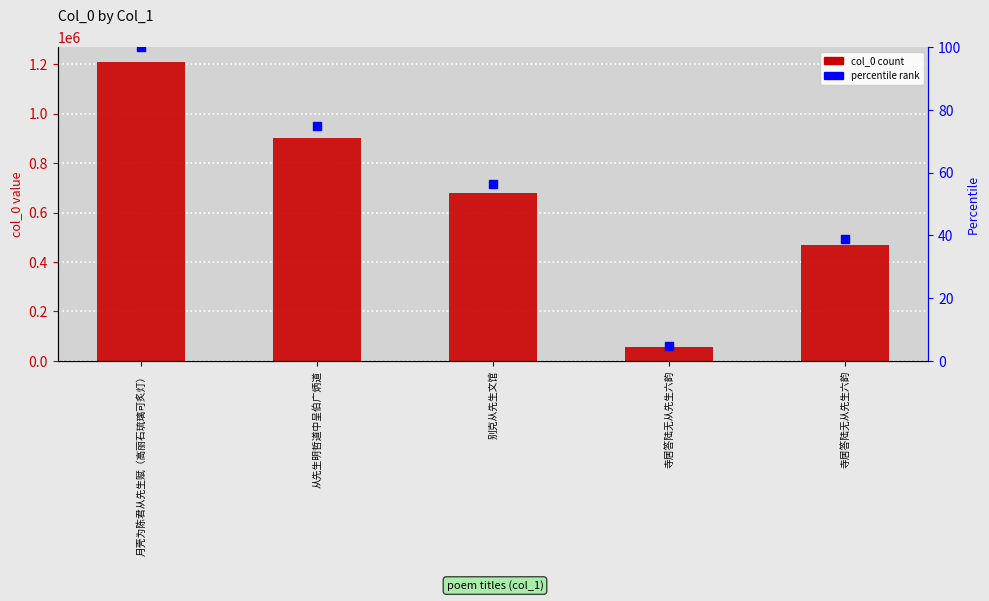

What is the total value across all series at 别克从先生文馆?

680047.2